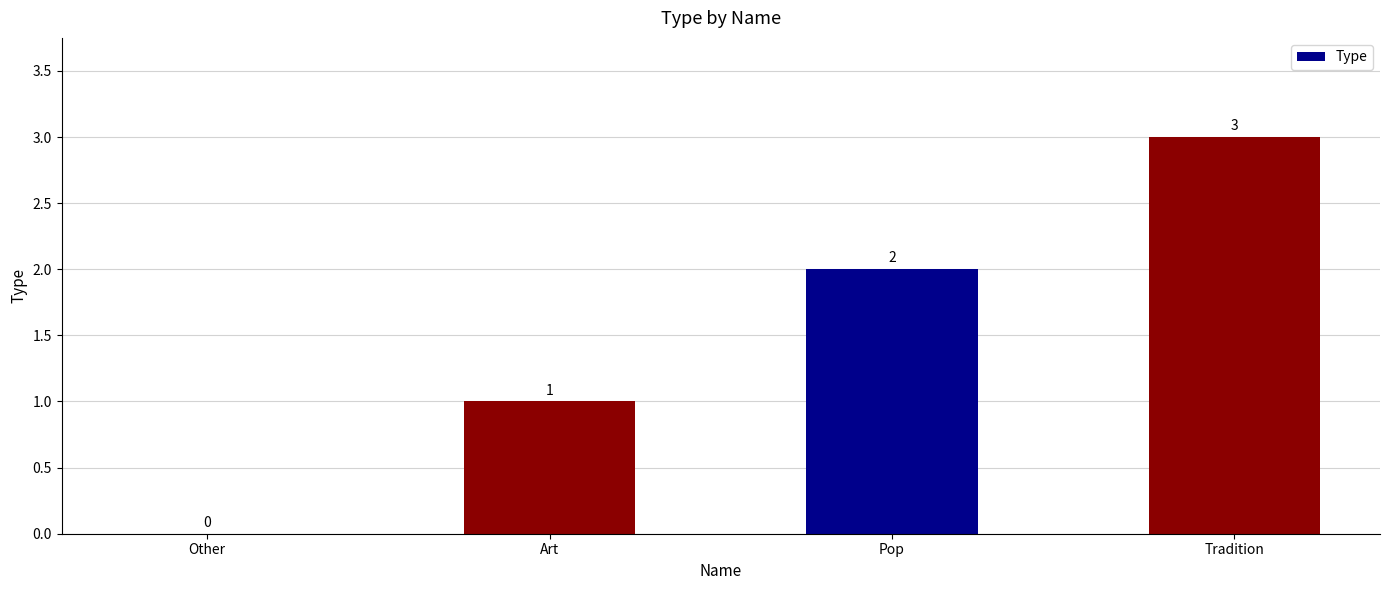

Count the number of categories in the chart.

4